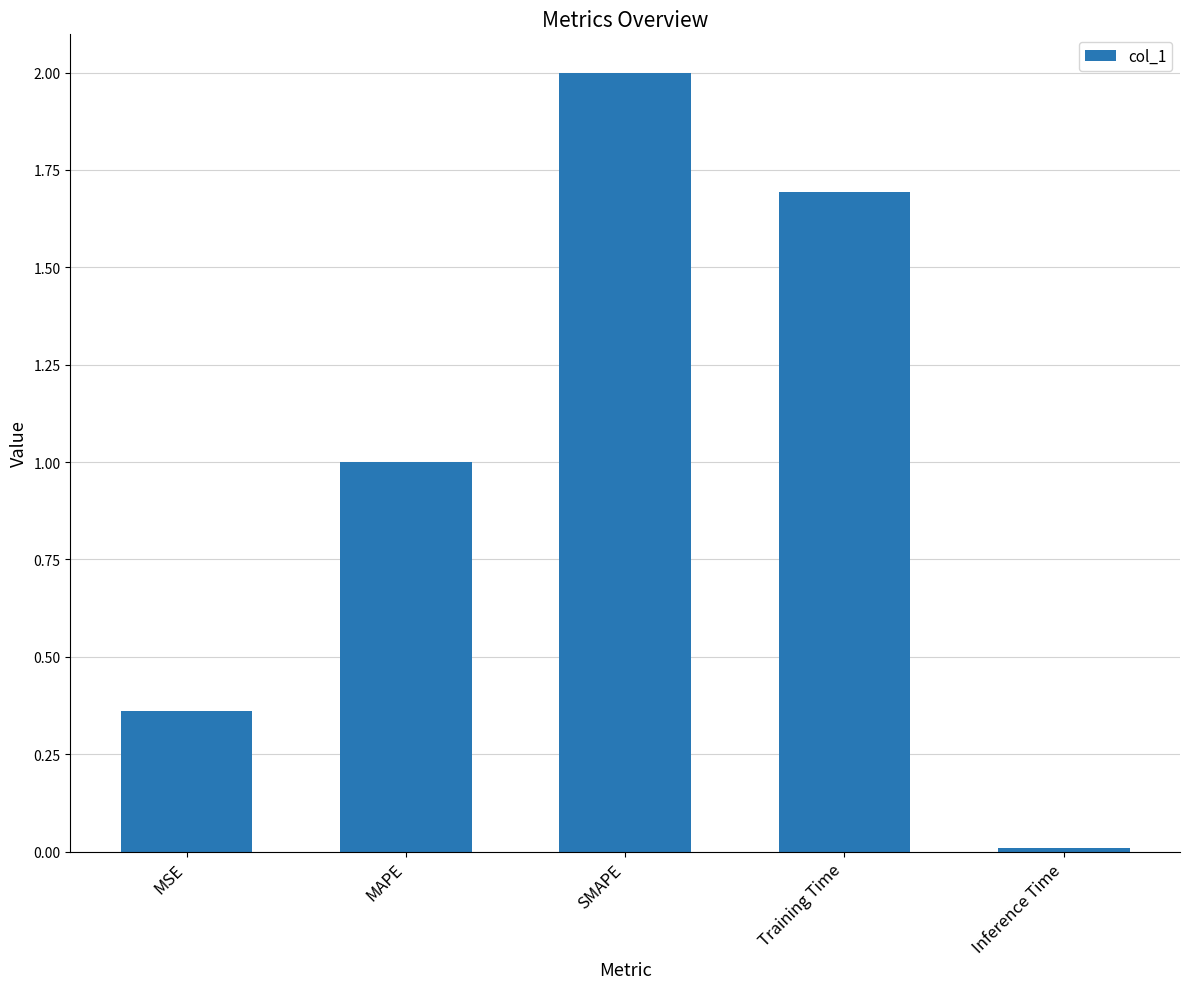

What position from the right is SMAPE?

3